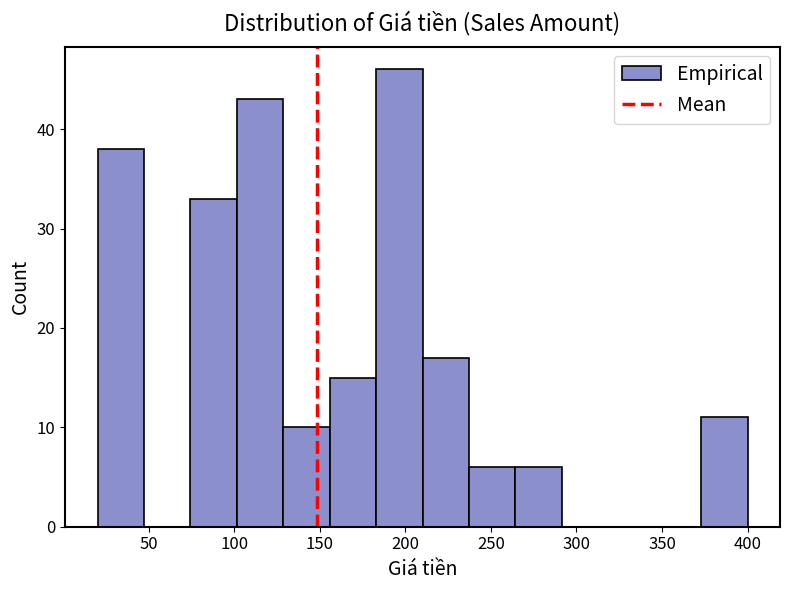

Over which range of the x-axis is the bar tallest?

185 to 210